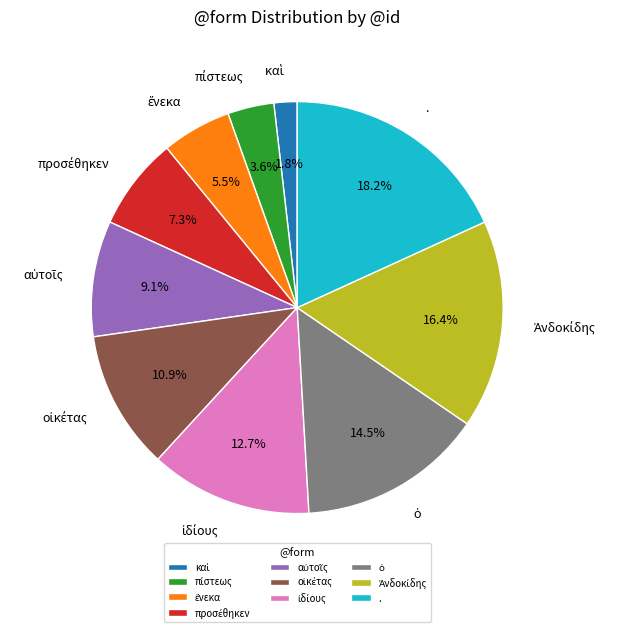

Which slice is the largest?

.